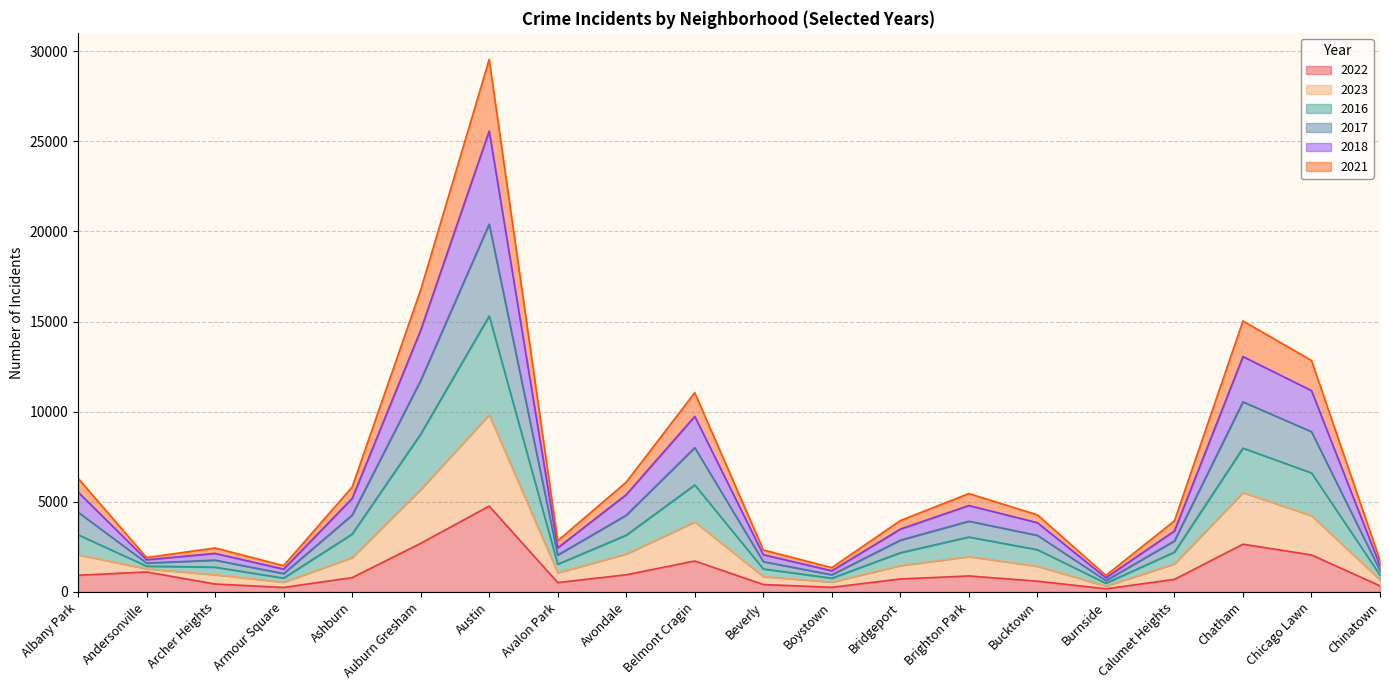

In 2022, how many points are lower than both neighbors (excluding endpoints)?

4